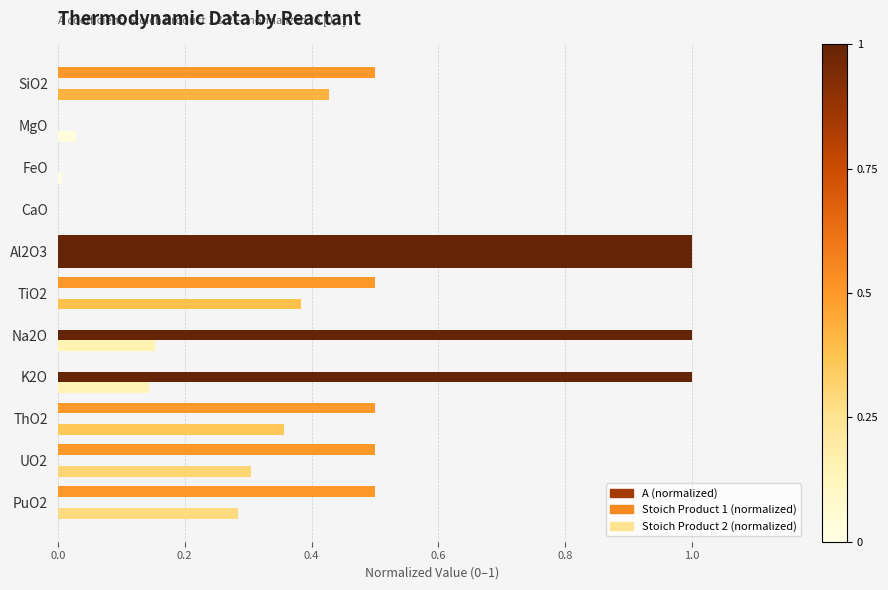

At how many categories does at least one series exceed 0?

10